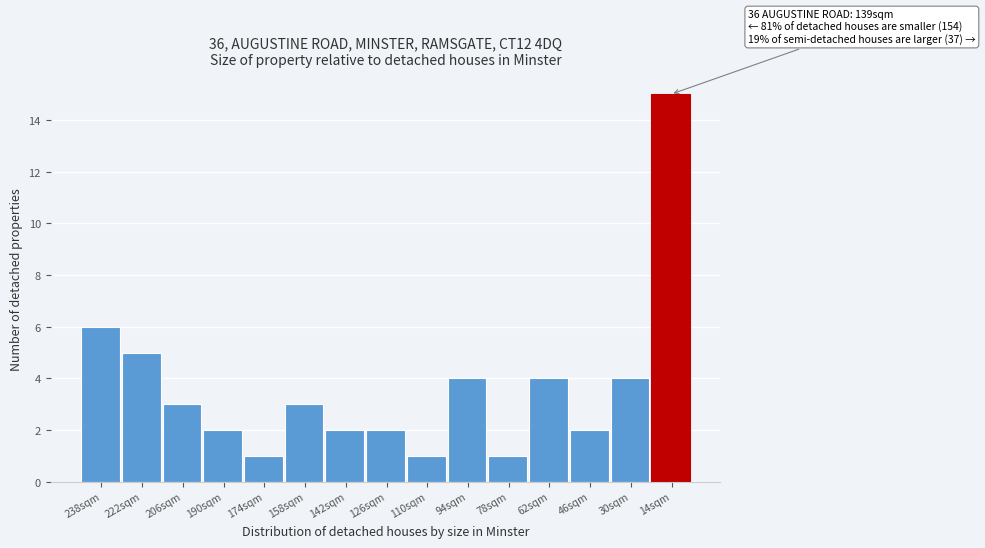

Reading left to right, what are all the values shown in this chart?

238sqm=6	222sqm=5	206sqm=3	190sqm=2	174sqm=1	158sqm=3	142sqm=2	126sqm=2	110sqm=1	94sqm=4	78sqm=1	62sqm=4	46sqm=2	30sqm=4	14sqm=15